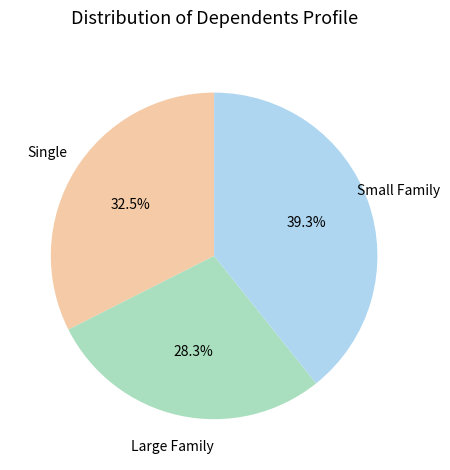

Is there any slice that represents more than half of the pie?

No